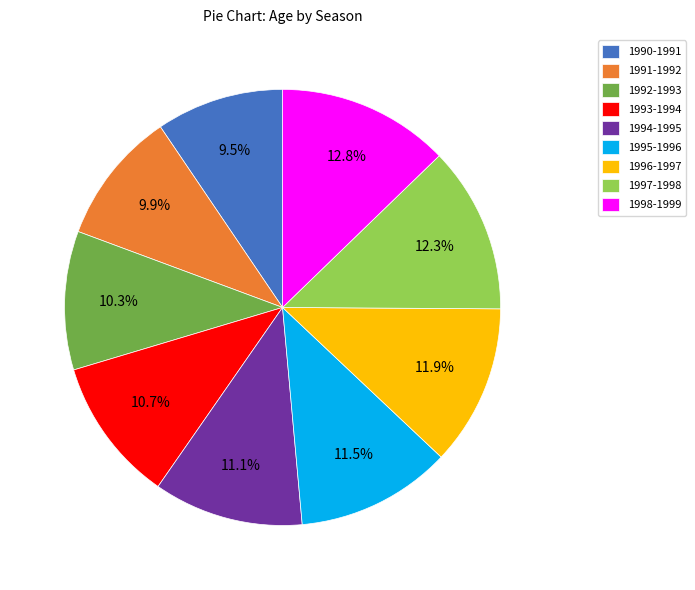

Is there a majority slice in this chart?

No